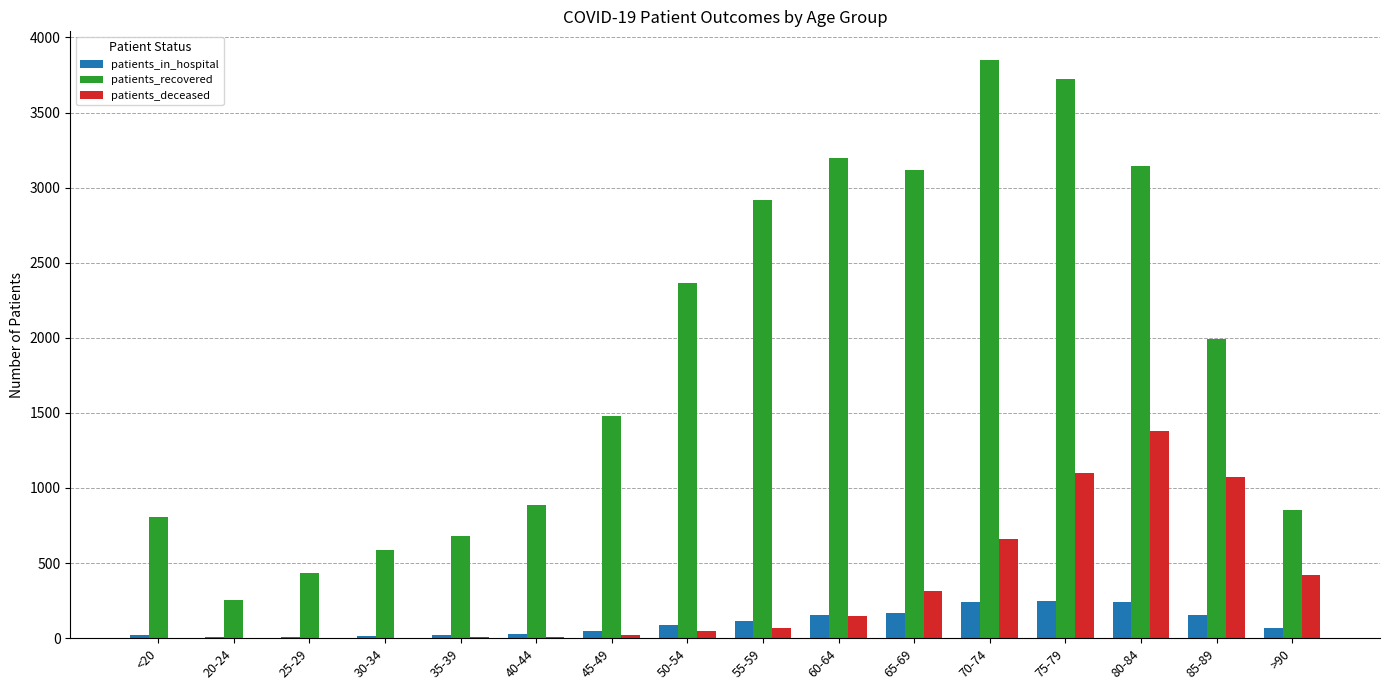

Where is patients_recovered nearest to the value 2050?

85-89